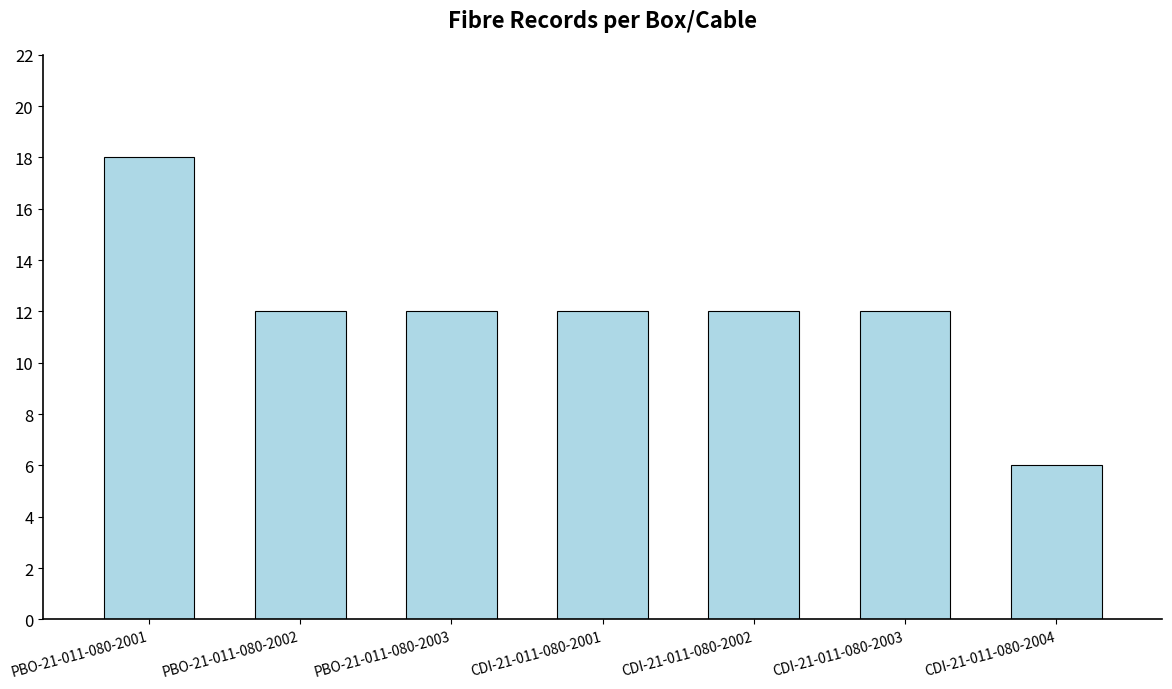

What is the sum of the values at CDI-21-011-080-2002 and PBO-21-011-080-2001?

30